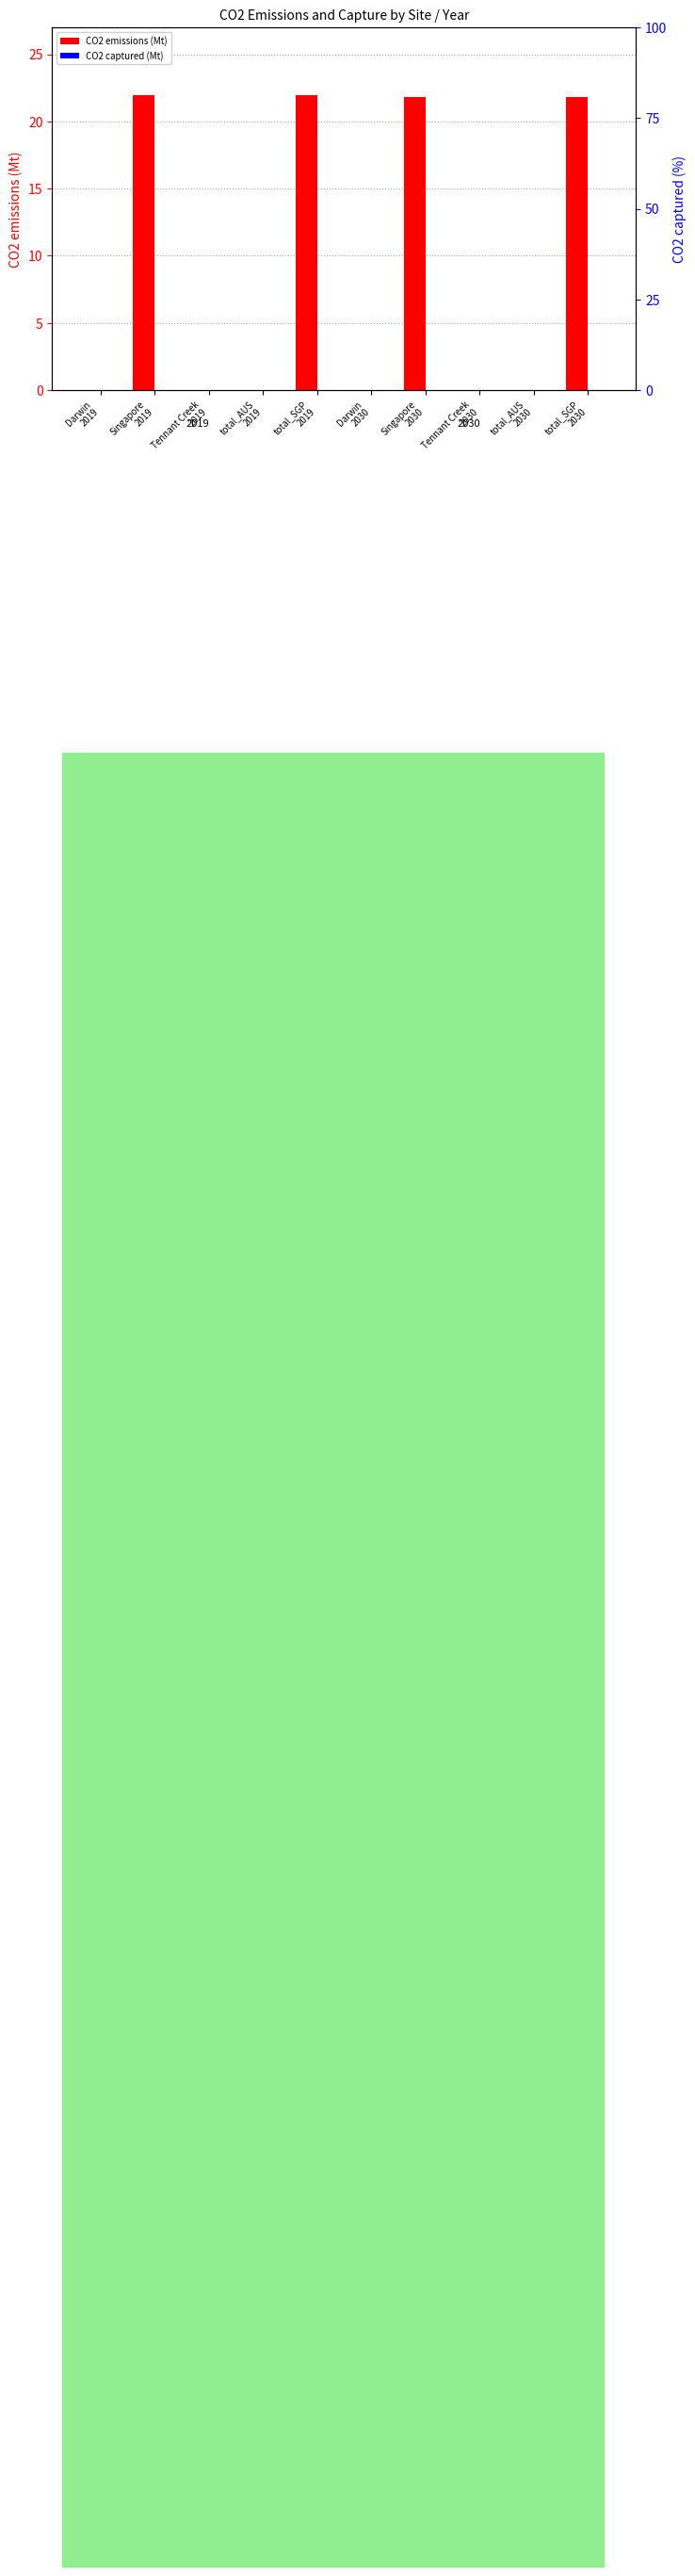

Which label corresponds to the largest value in the chart?

Singapore
2019